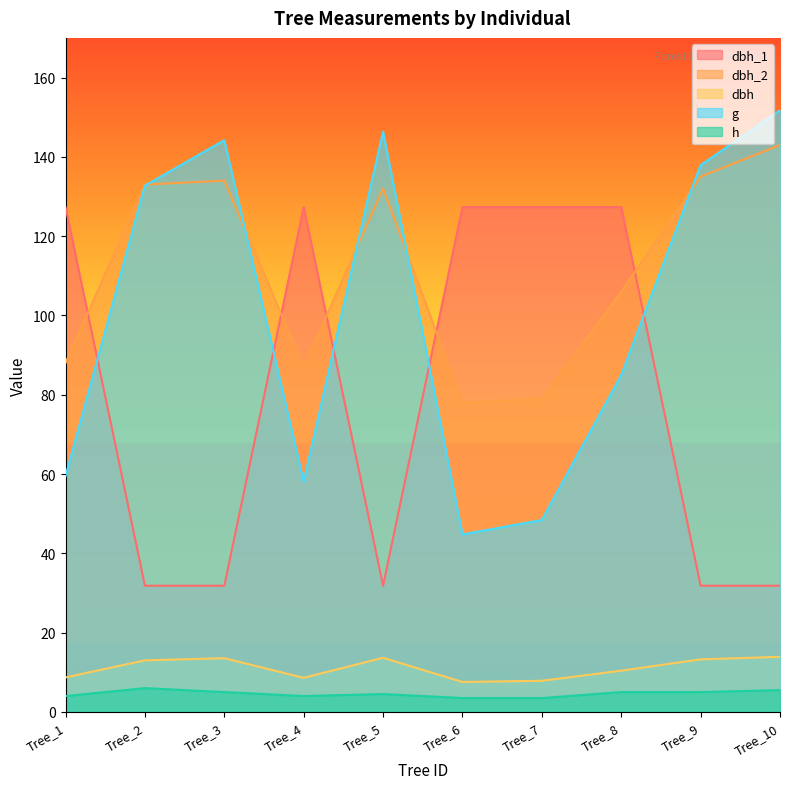

Is the value of h at Tree_2 greater than the value of dbh_1 at Tree_3?

No